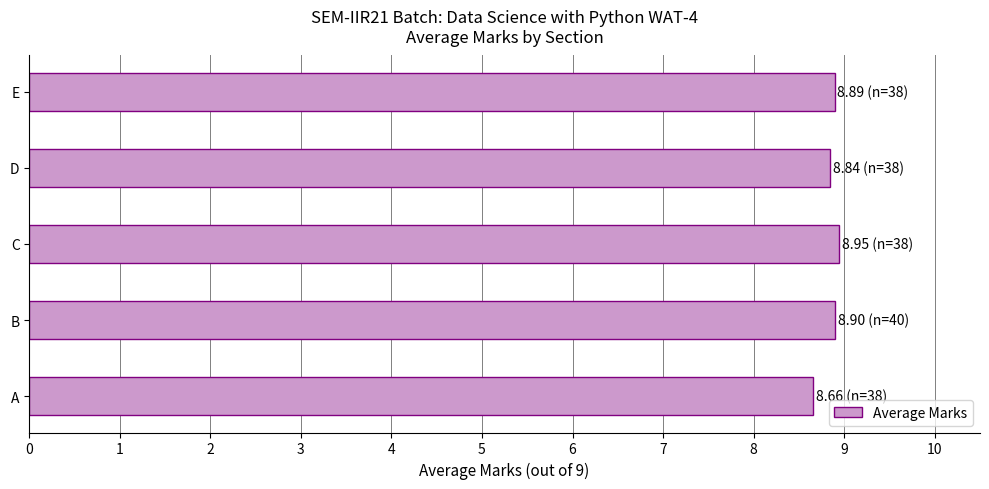

Reading bottom to top, what are all the values shown in this chart?

8.7	8.9	8.9	8.8	8.9